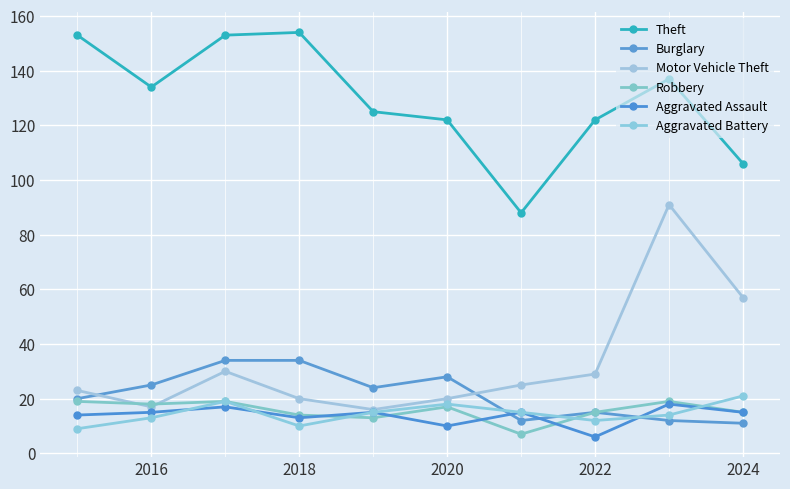

What is the lowest value of the Motor Vehicle Theft series?

16